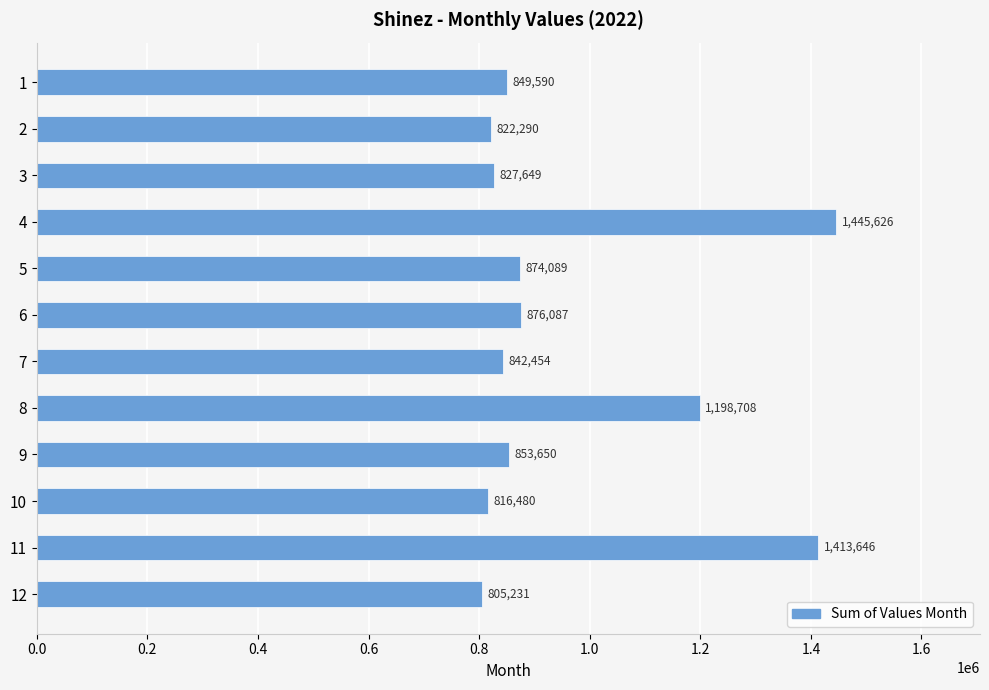

Reading top to bottom, transcribe all the data shown in this chart.

849590	822290	827649	1445626	874089	876087	842454	1198708	853650	816480	1413646	805231